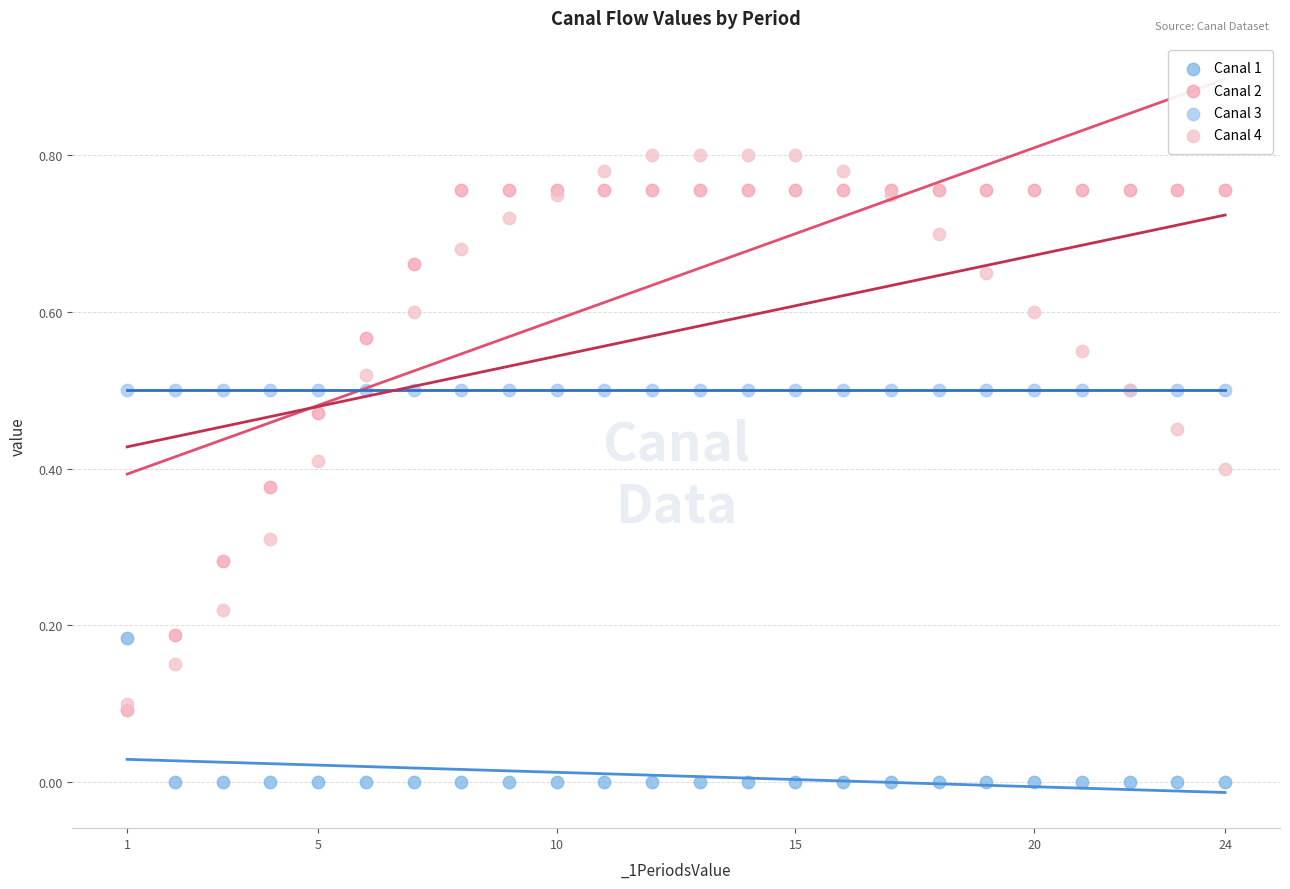

What are all the series names shown in the legend?

Canal 1, Canal 2, Canal 3, Canal 4